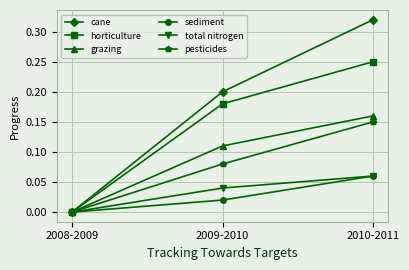

How many values in sediment are above zero?

2